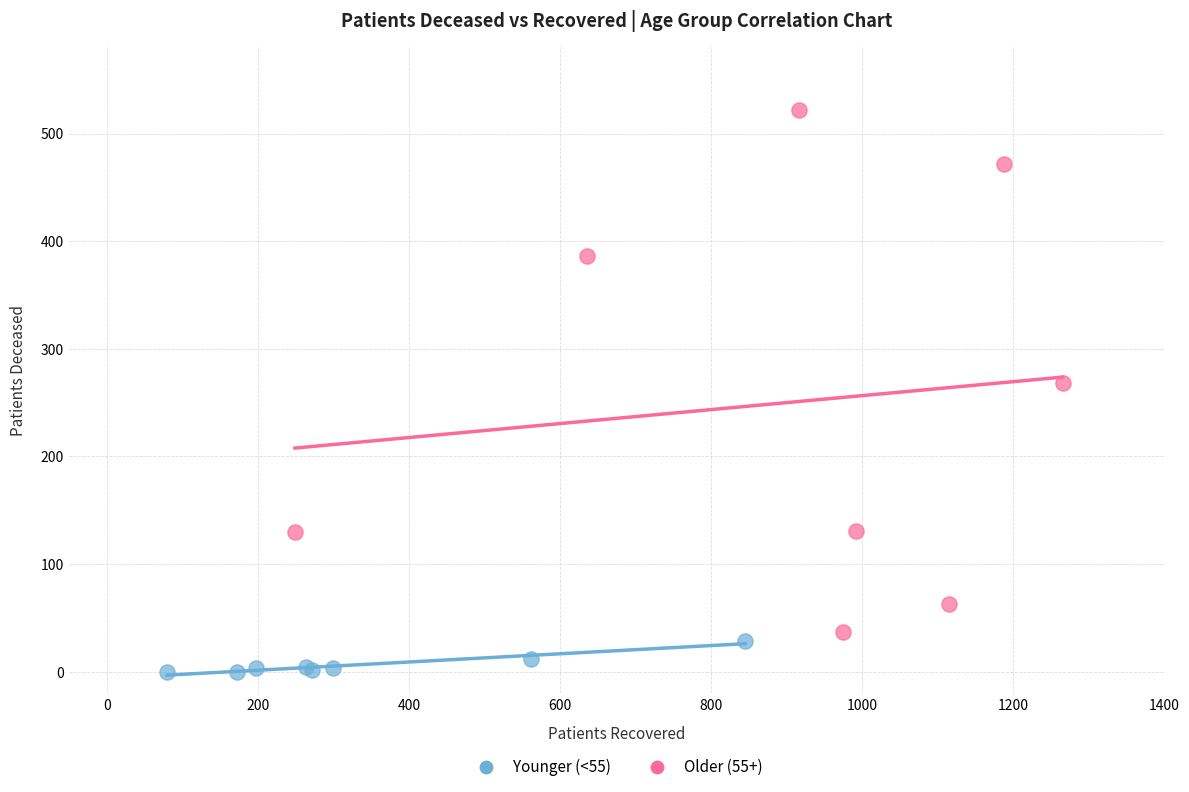

Which series contains the lowest Y value?

Younger (<55)